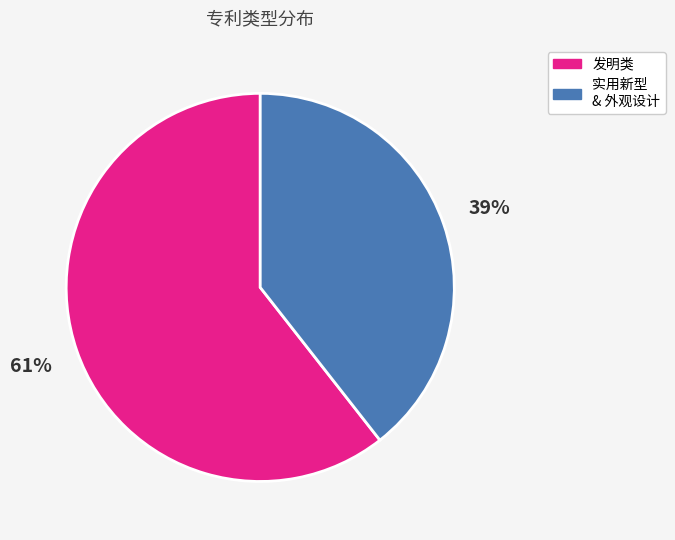

What percentage is the 发明类 slice, to the nearest percent?

61%